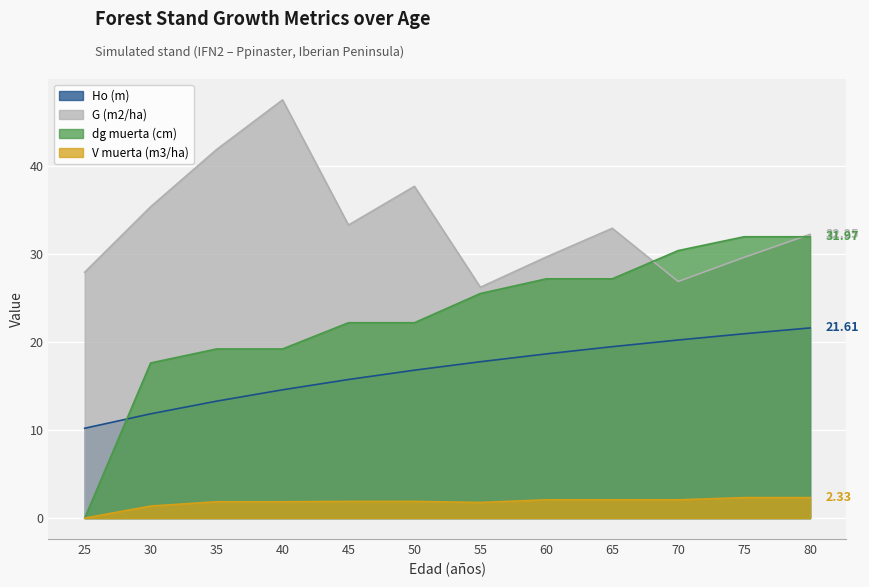

What is the minimum value for G (m2/ha)?

26.2